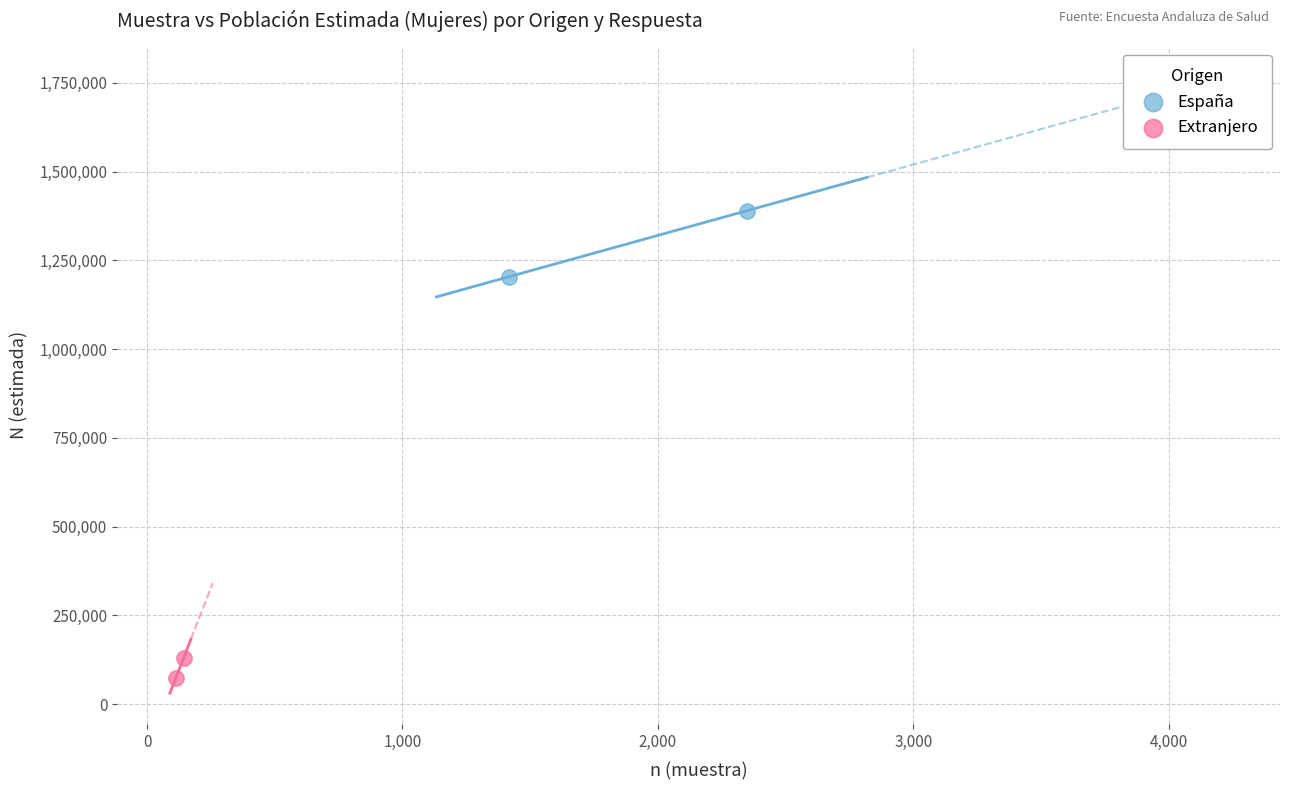

What are all the series names shown in the legend?

España, Extranjero